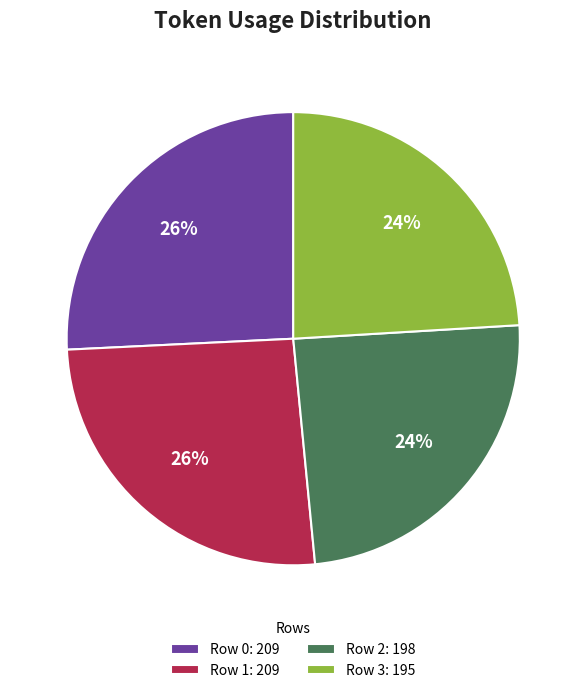

How many slices are in this pie chart?

4